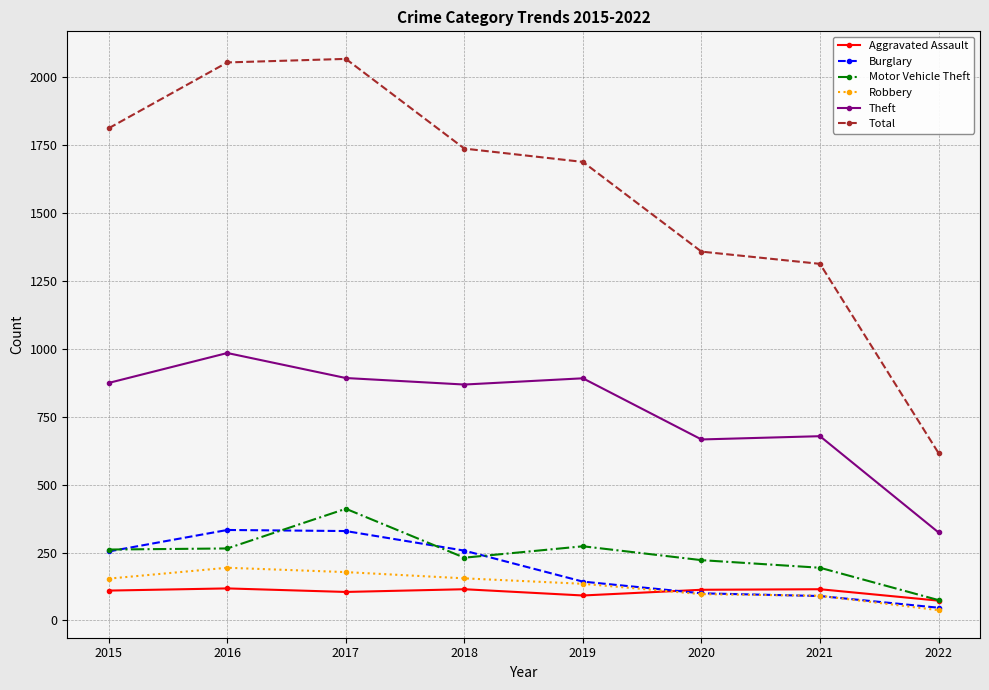

What is the value of the Burglary point at the 5th from the left?

143